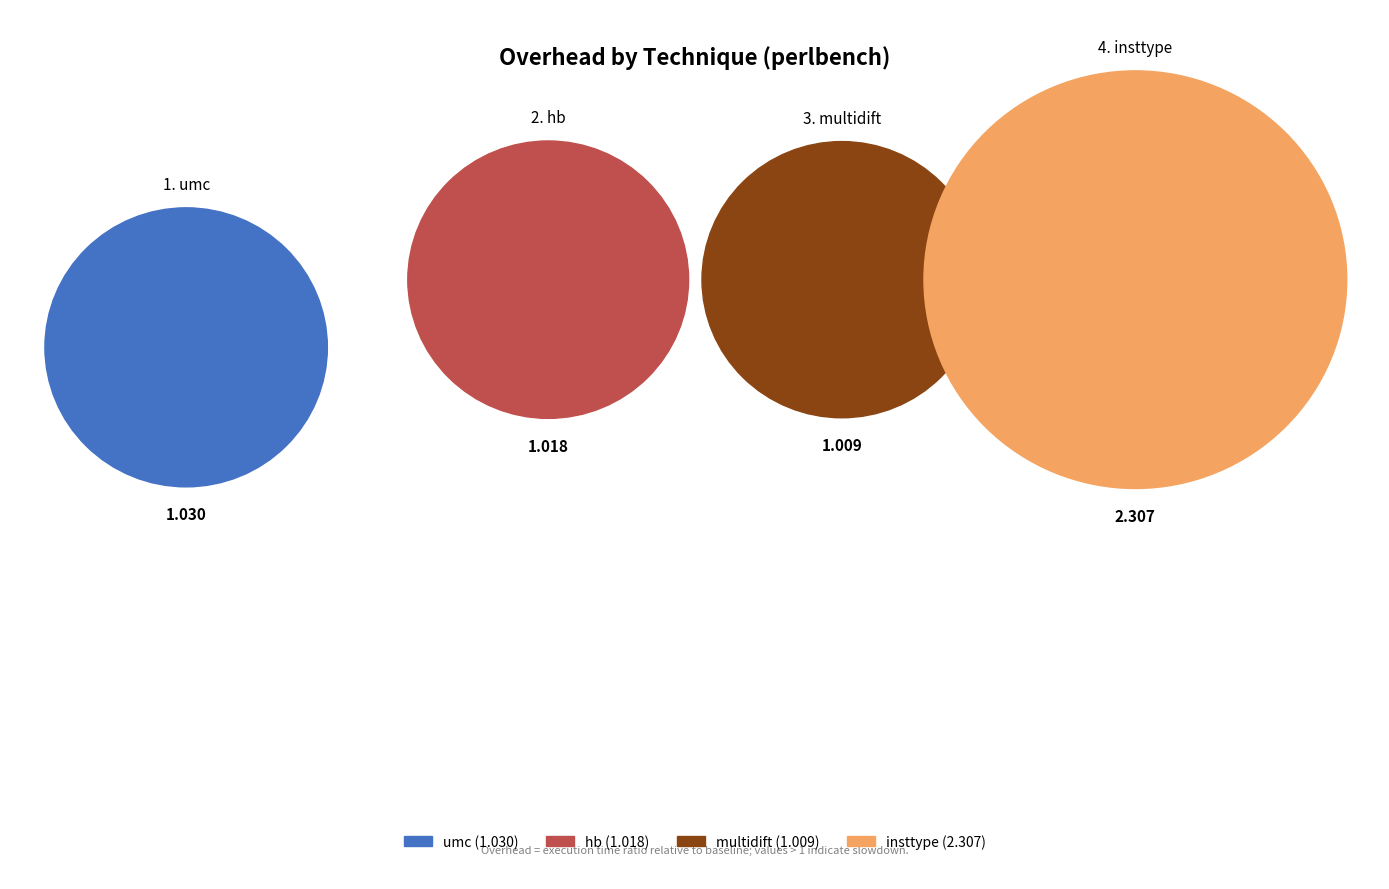

What percentage is NOT represented by umc?

80.8%